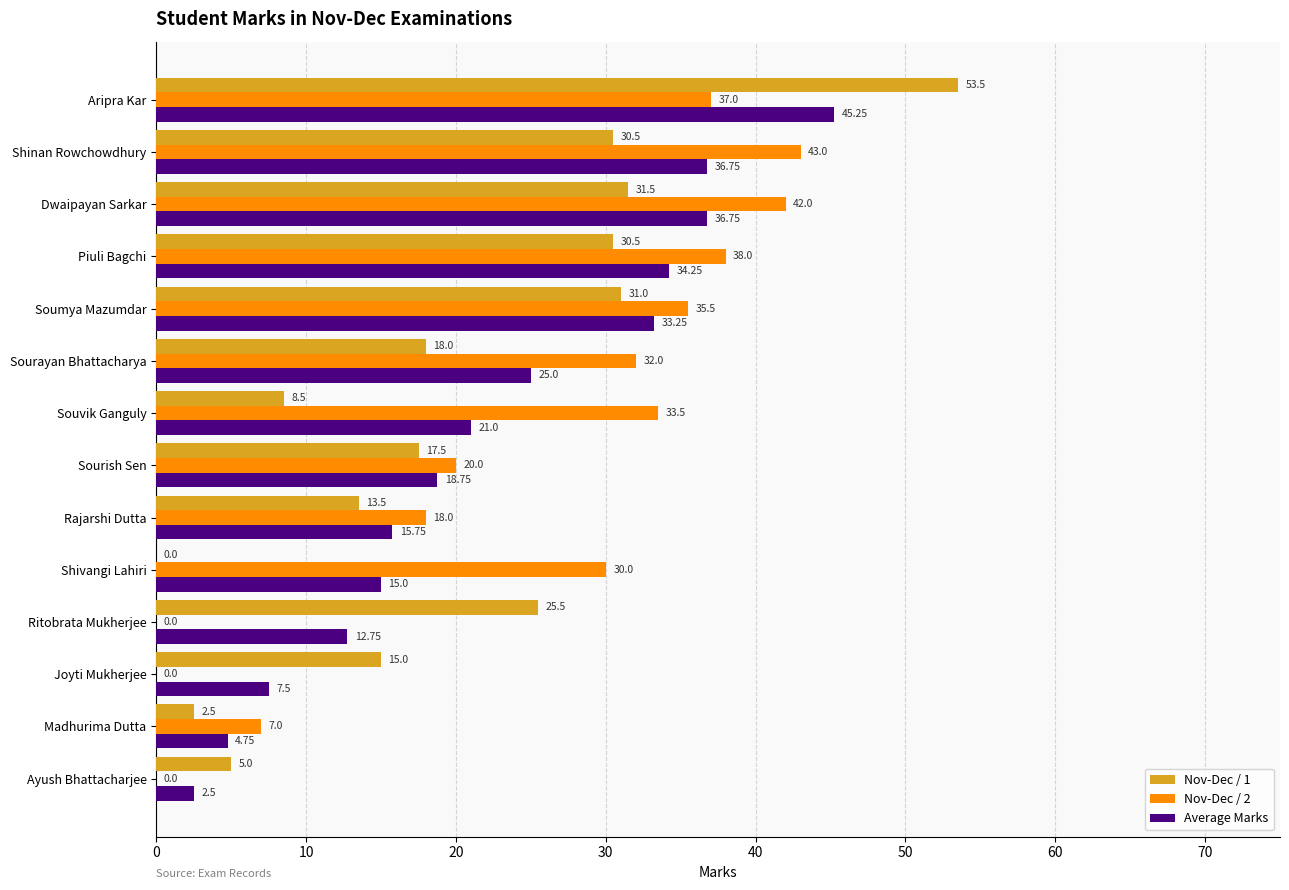

Between Joyti Mukherjee and Ritobrata Mukherjee, which series saw the biggest shift?

Nov-Dec / 1